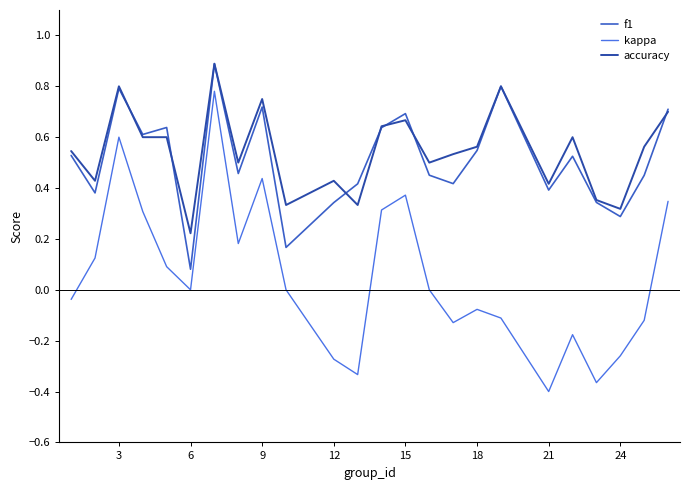

Which series has the largest total across all categories?

accuracy